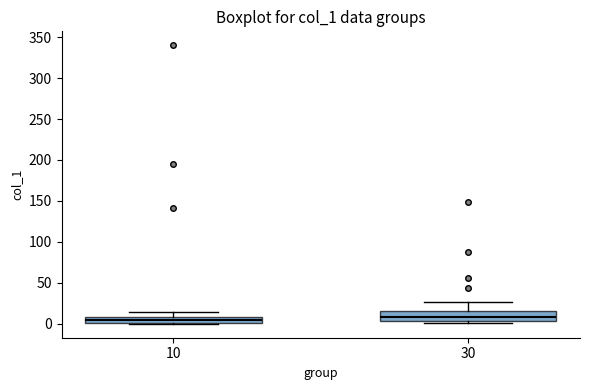

Where is the upper edge of the box at x = 10 on the y-axis? The values are not printed on the chart, so give them approximately, as read against the axis.

10